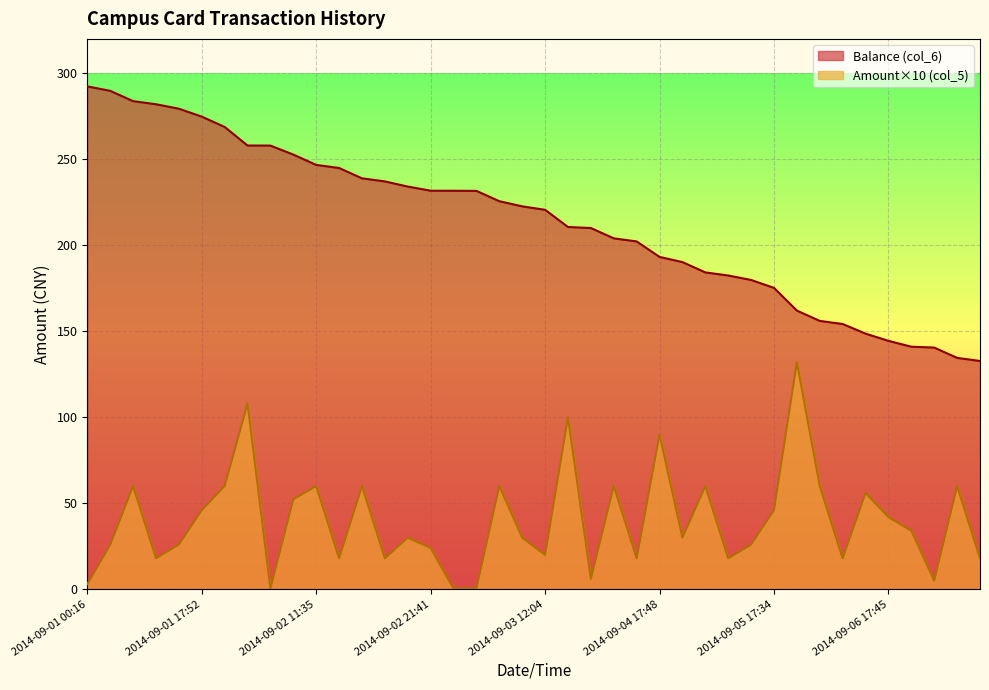

List the series in order of their overall mean, highest first.

Balance (col_6), Amount×10 (col_5)